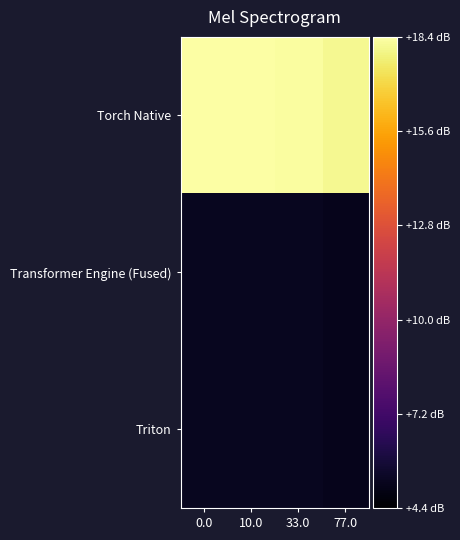

Count the number of categories in the chart.

4